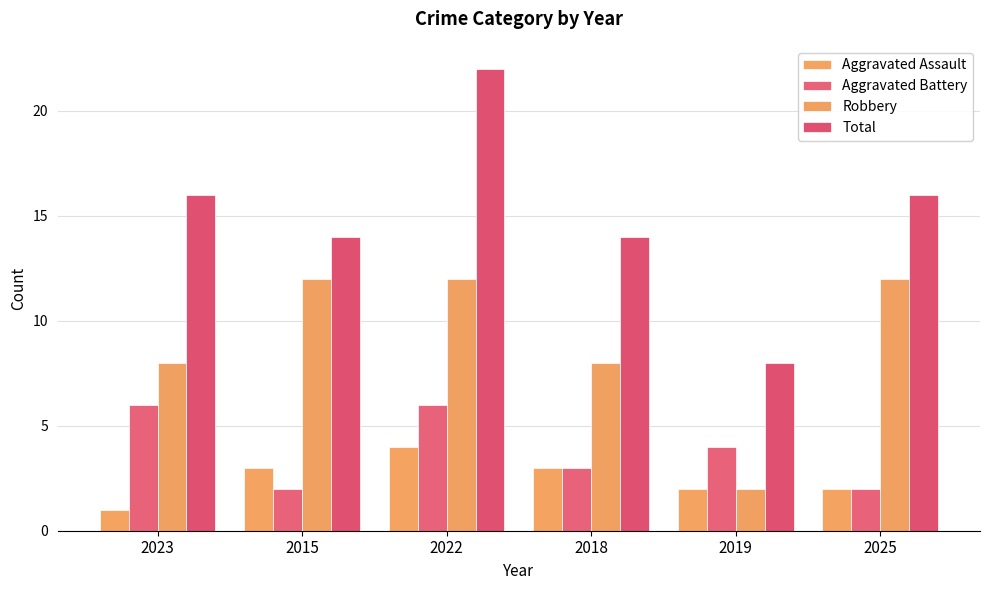

Is it true that Robbery equals 17 at 2015?

False